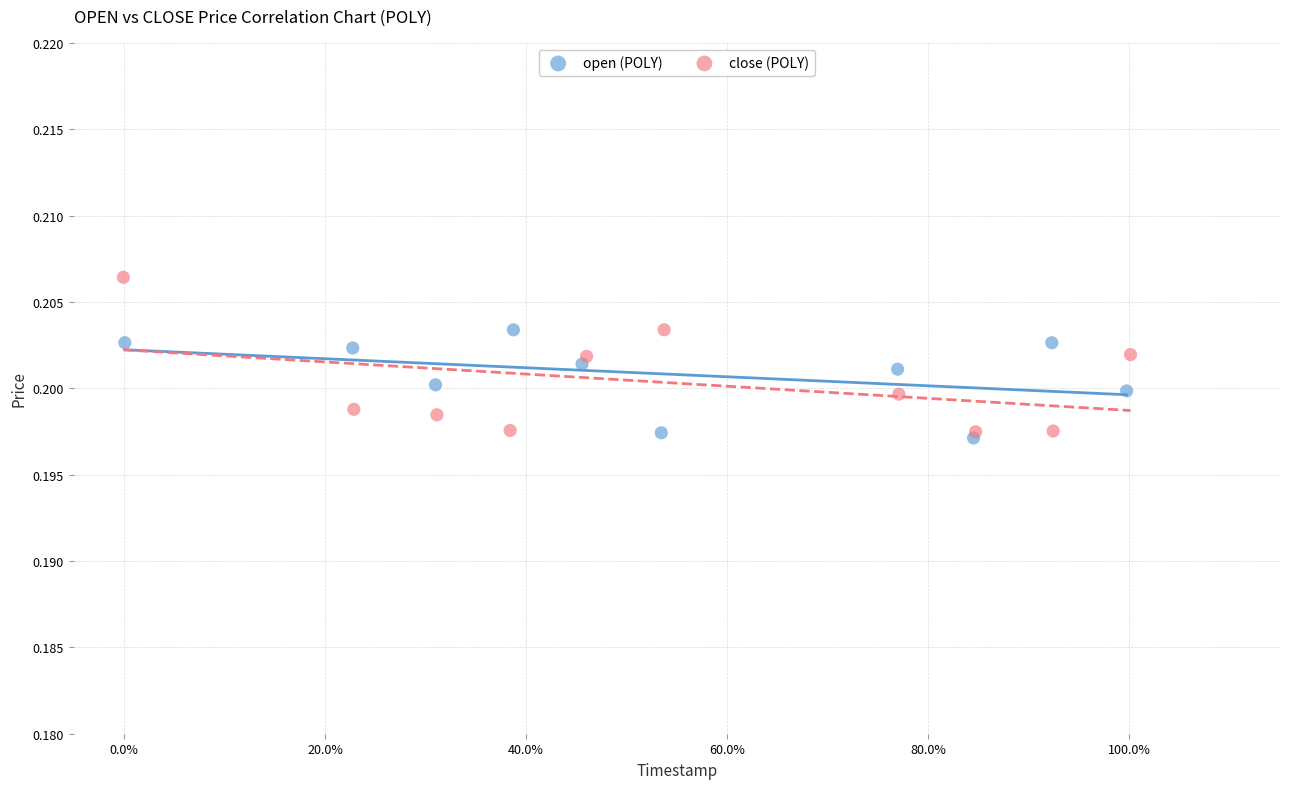

Which series reaches the maximum Y coordinate?

close (POLY)